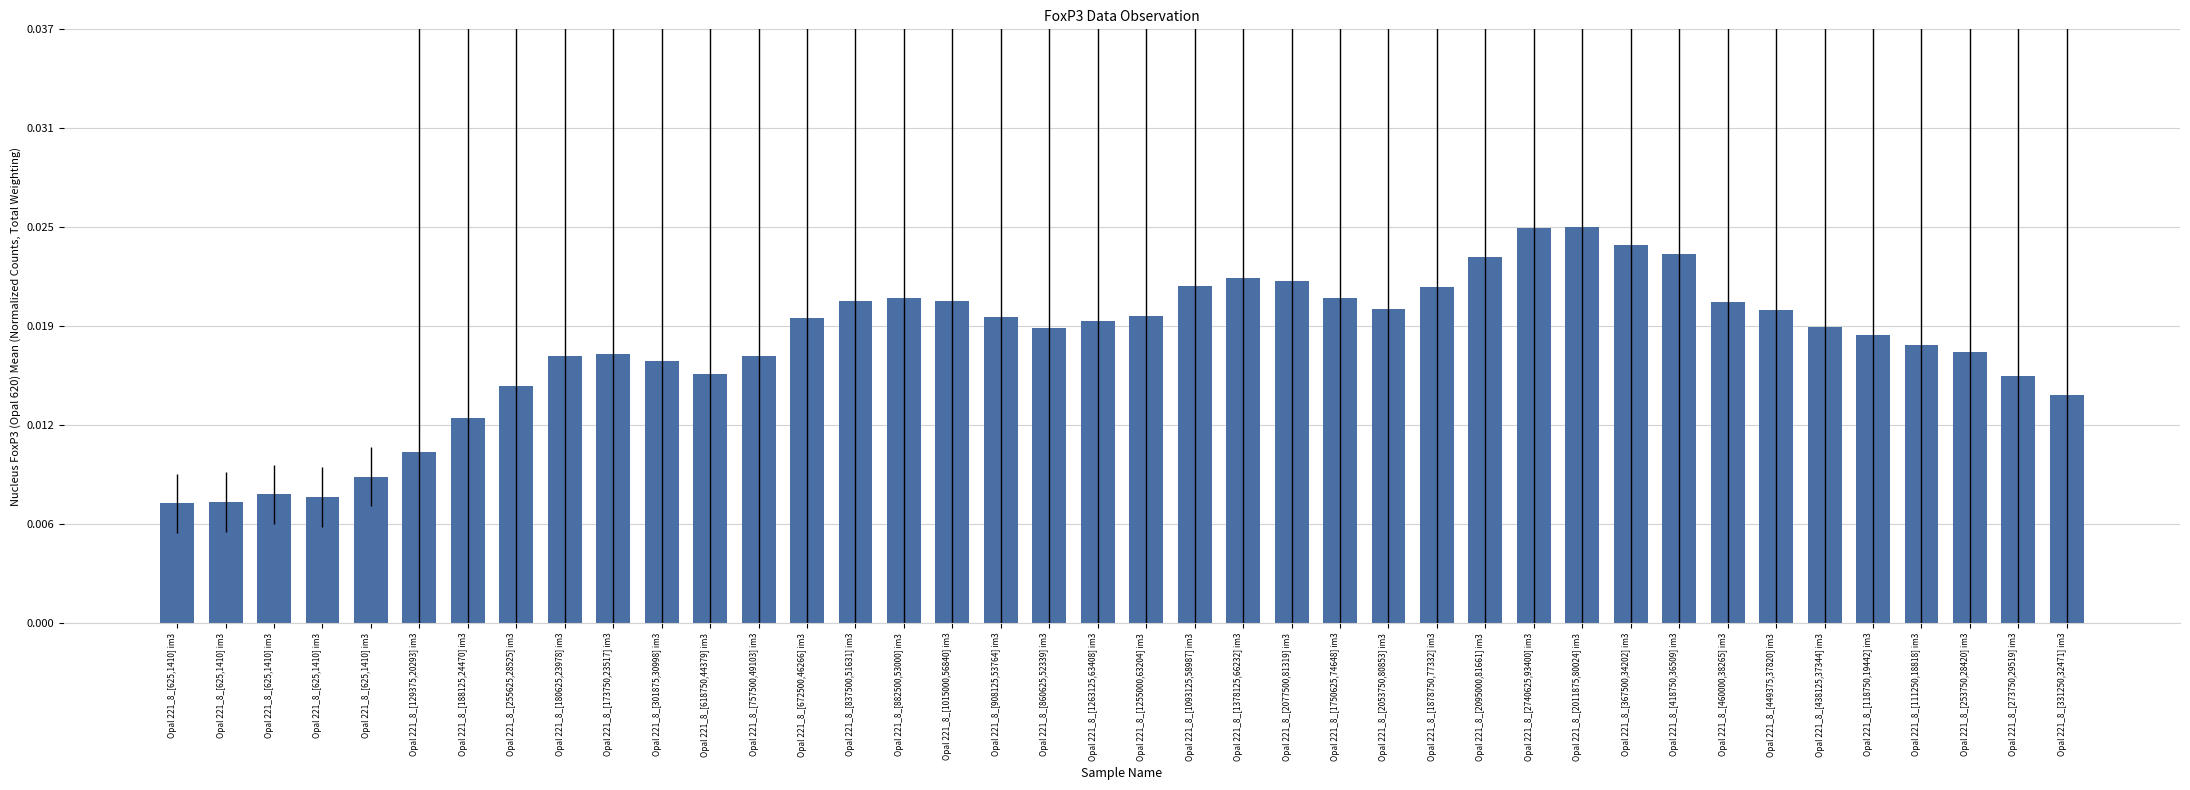

Rank the categories by value from lowest to highest.

Opal 221_8_[625,1410] im3, Opal 221_8_[625,1410] im3, Opal 221_8_[625,1410] im3, Opal 221_8_[625,1410] im3, Opal 221_8_[625,1410] im3, Opal 221_8_[129375,20293] im3, Opal 221_8_[188125,24470] im3, Opal 221_8_[331250,32471] im3, Opal 221_8_[255625,28525] im3, Opal 221_8_[273750,29519] im3, Opal 221_8_[618750,44379] im3, Opal 221_8_[301875,30998] im3, Opal 221_8_[757500,49103] im3, Opal 221_8_[180625,23978] im3, Opal 221_8_[173750,23517] im3, Opal 221_8_[253750,28420] im3, Opal 221_8_[111250,18818] im3, Opal 221_8_[118750,19442] im3, Opal 221_8_[860625,52339] im3, Opal 221_8_[438125,37344] im3, Opal 221_8_[1263125,63408] im3, Opal 221_8_[672500,46266] im3, Opal 221_8_[908125,53764] im3, Opal 221_8_[1255000,63204] im3, Opal 221_8_[449375,37820] im3, Opal 221_8_[2053750,80853] im3, Opal 221_8_[460000,38265] im3, Opal 221_8_[837500,51631] im3, Opal 221_8_[1015000,56840] im3, Opal 221_8_[882500,53000] im3, Opal 221_8_[1750625,74648] im3, Opal 221_8_[1878750,77332] im3, Opal 221_8_[1093125,58987] im3, Opal 221_8_[2077500,81319] im3, Opal 221_8_[1378125,66232] im3, Opal 221_8_[2095000,81661] im3, Opal 221_8_[418750,36509] im3, Opal 221_8_[367500,34202] im3, Opal 221_8_[2740625,93400] im3, Opal 221_8_[2011875,80024] im3